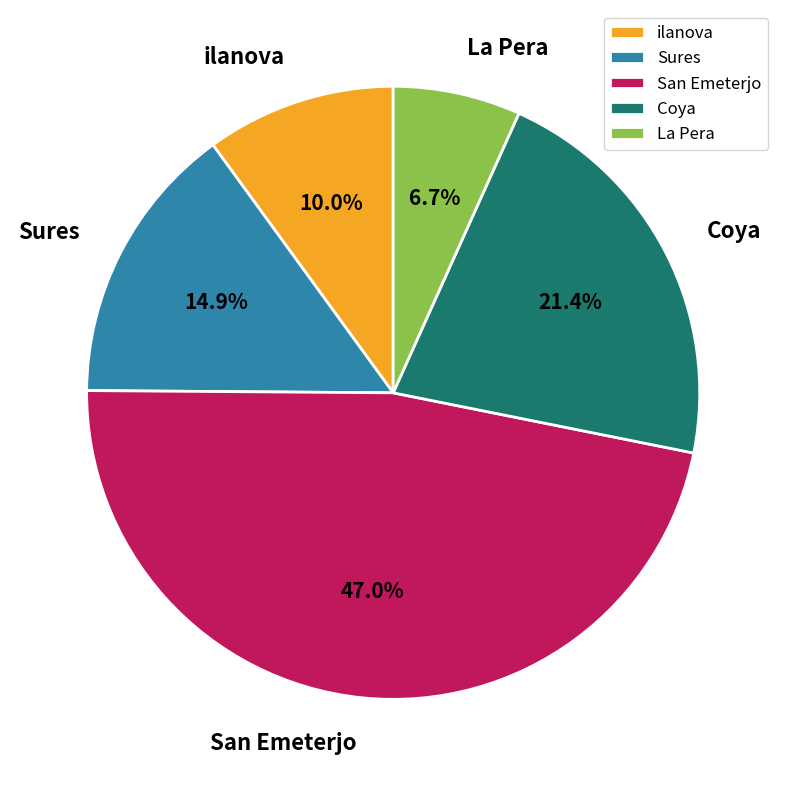

Rank the categories by value from lowest to highest.

La Pera, ilanova, Sures, Coya, San Emeterjo